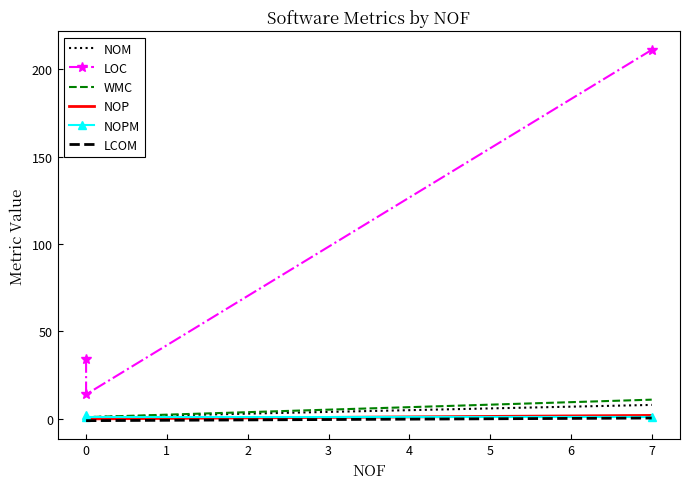

What is the lowest value of the LOC series?

14.0